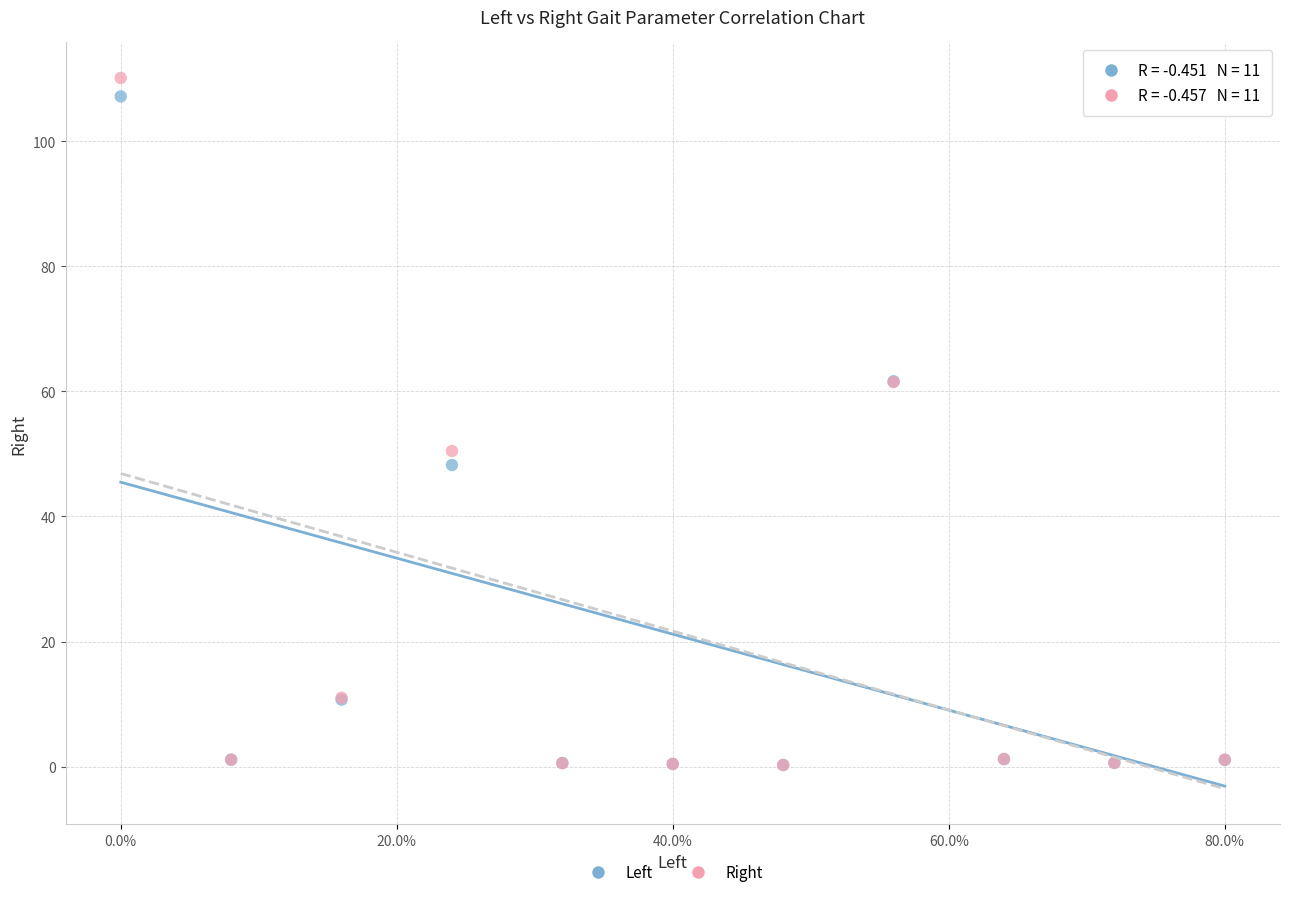

What are all the series names shown in the legend?

Left, Right